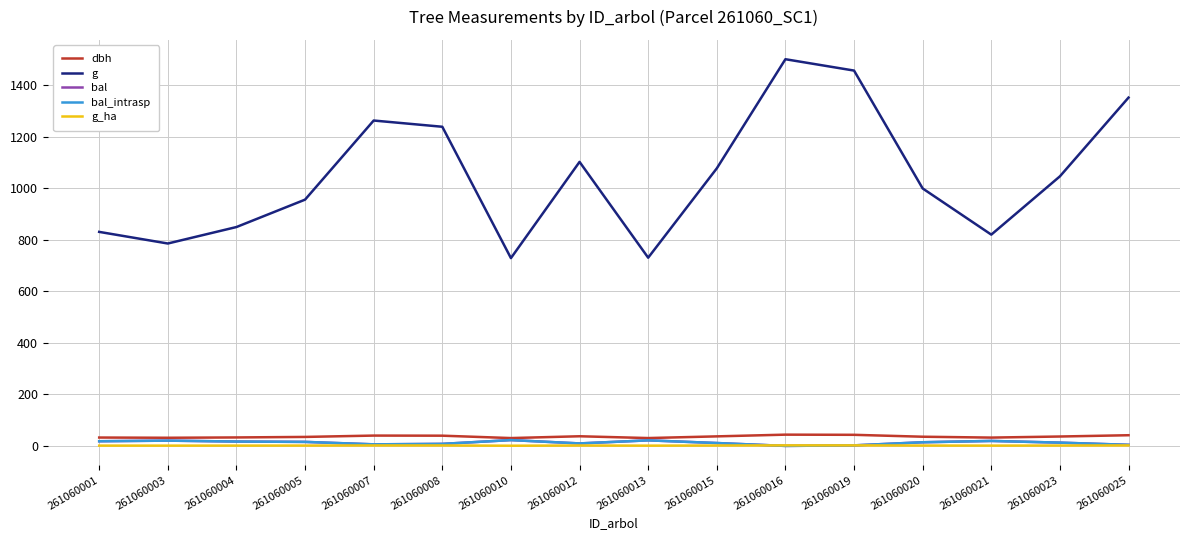

Does the chart display data point markers on the line(s)?

No